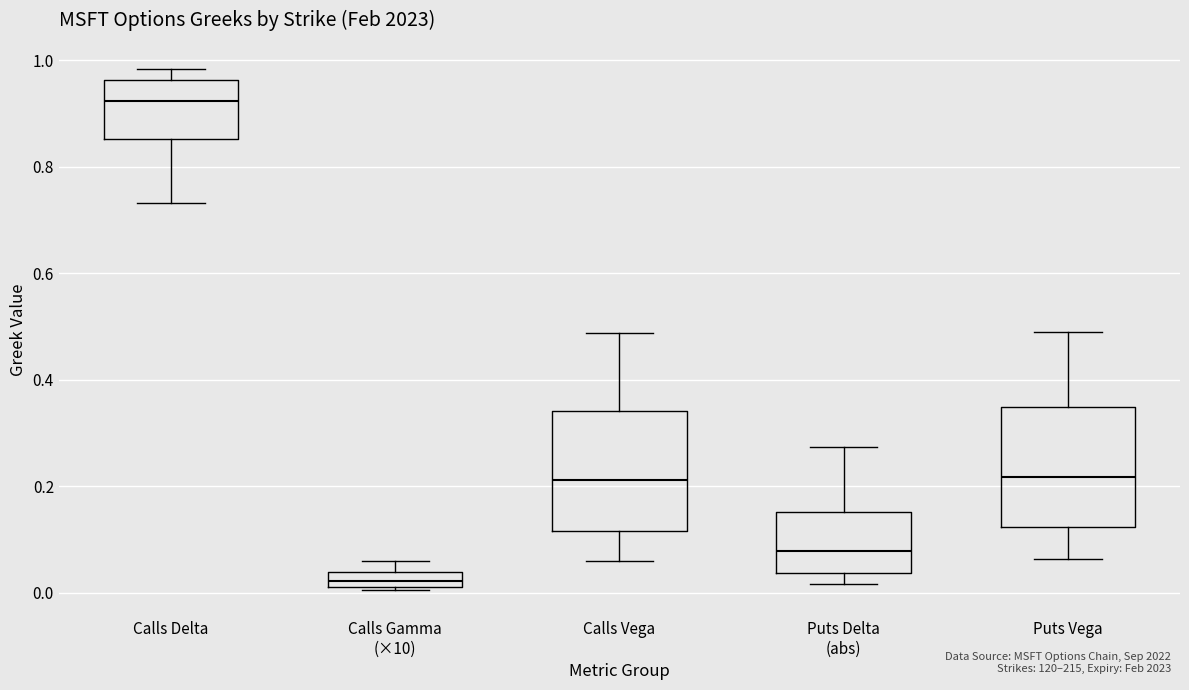

Which box's median line is the highest?

Calls Delta